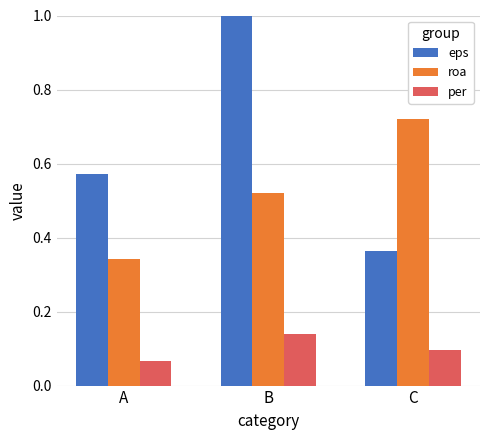

What is the greatest value displayed?

1.0